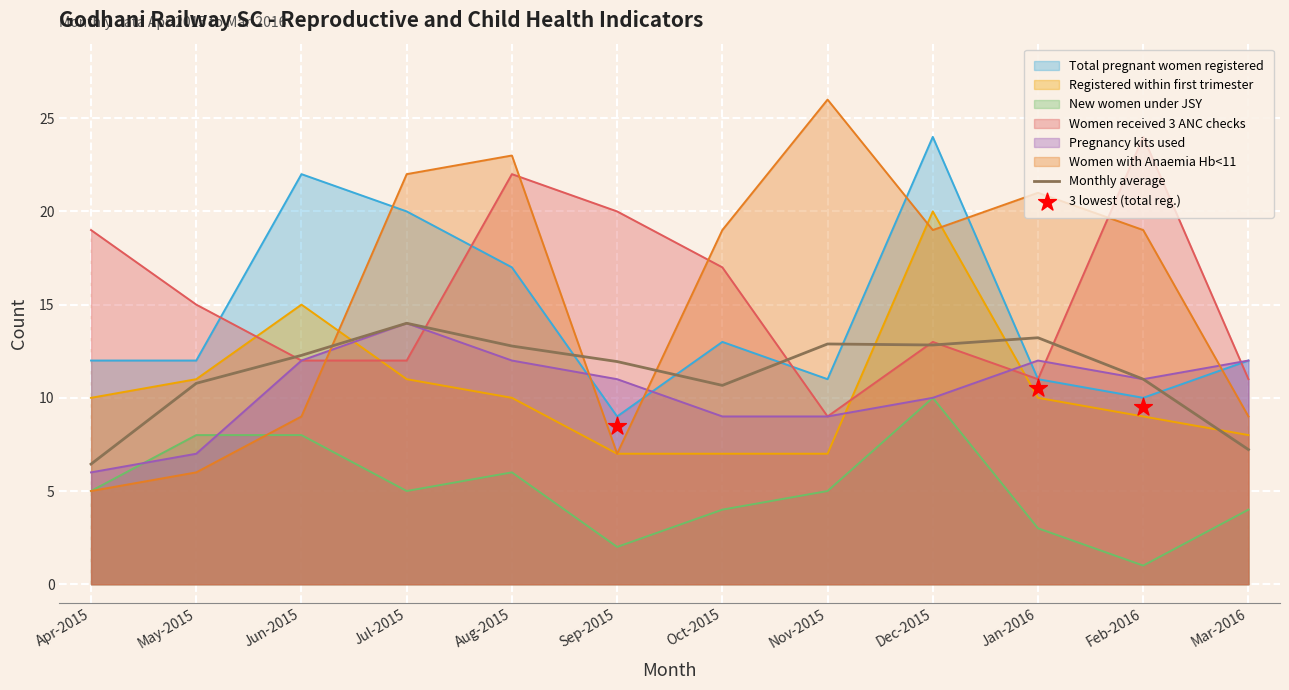

Which series contains the highest Y value?

Women with Anaemia Hb<11